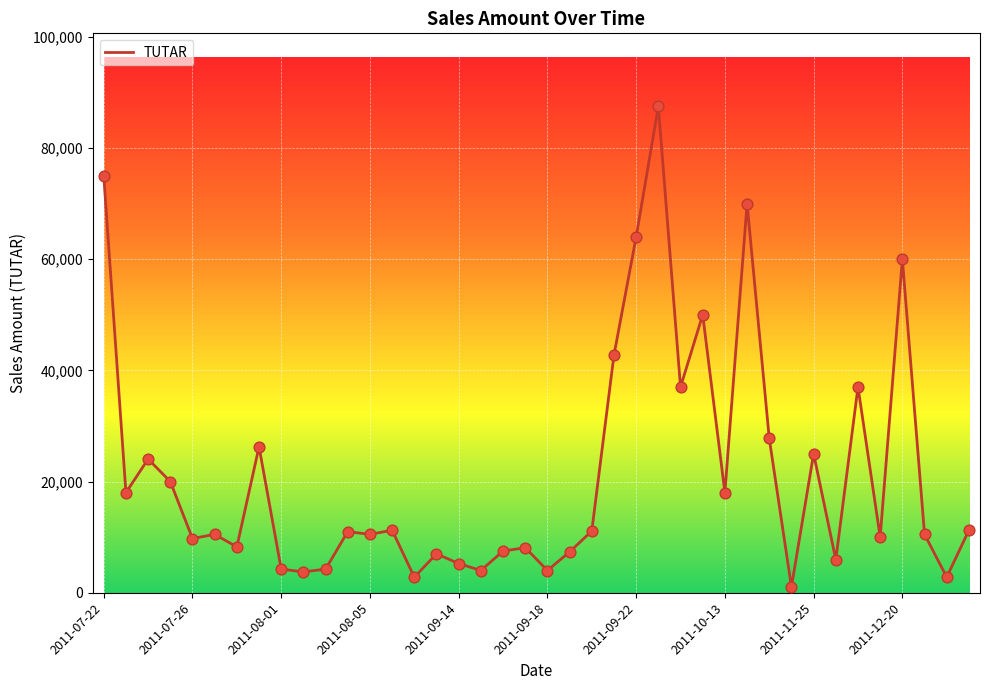

What is the maximum value shown in the chart?

87500